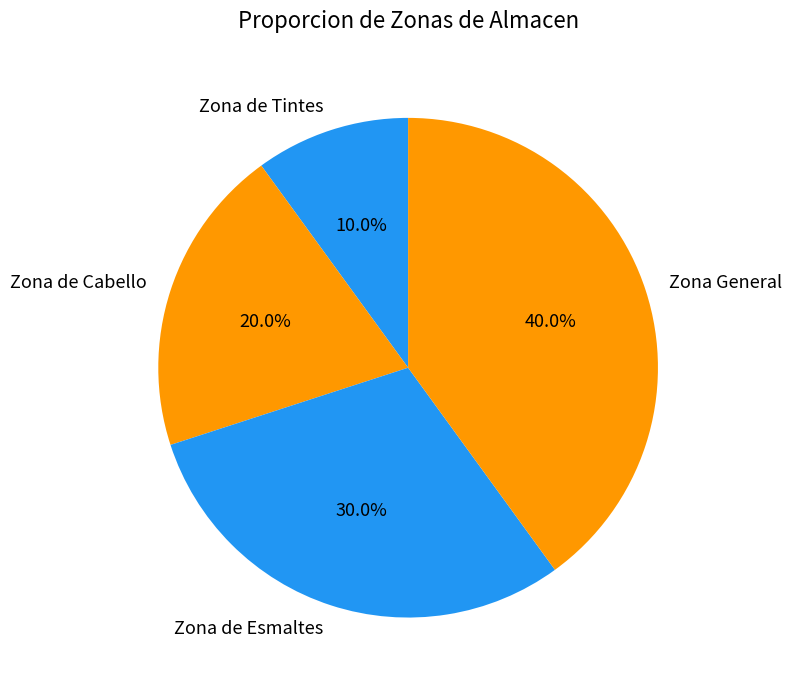

To the nearest percent, what portion does Zona de Esmaltes represent?

30%